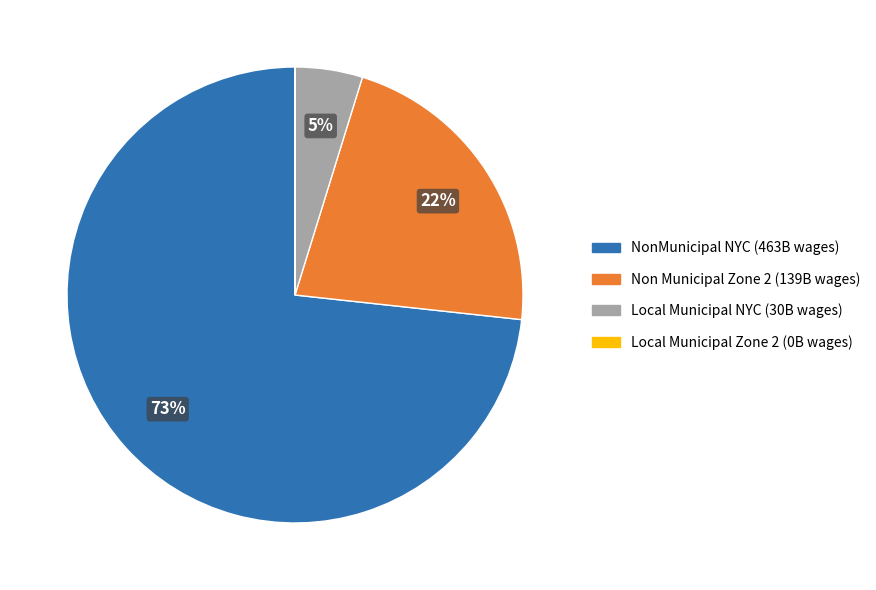

Is the sum of Non Municipal Zone 2 and Local Municipal NYC greater than half?

No